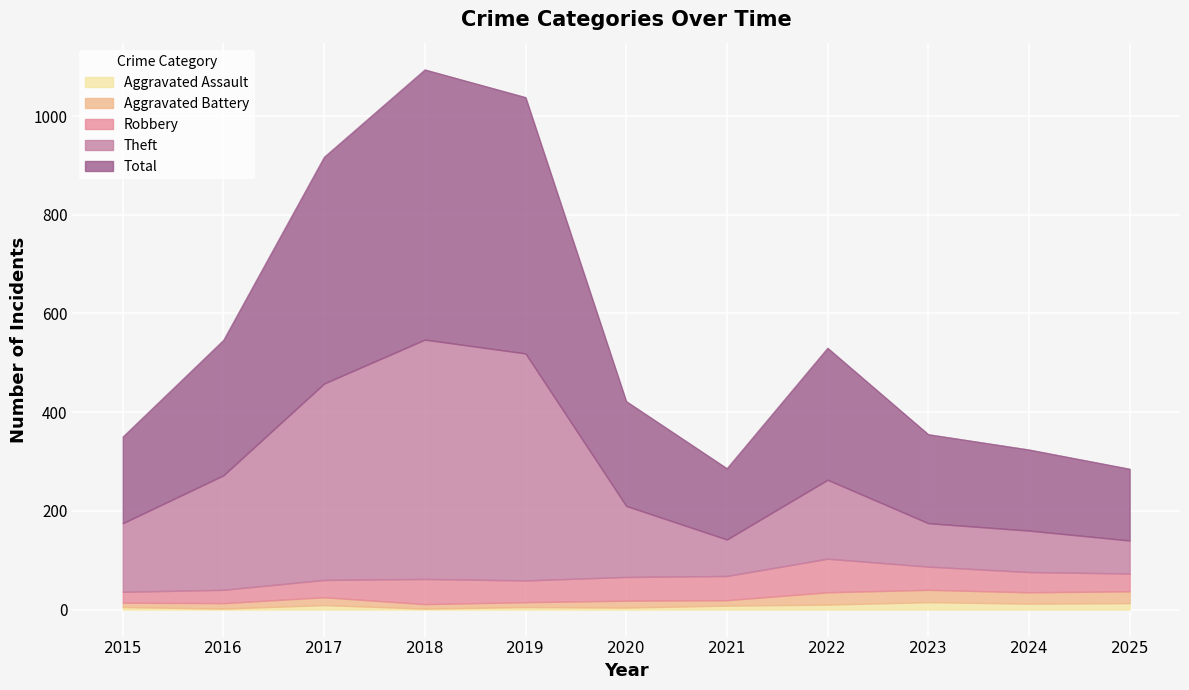

List the labels in order of Theft value, largest first.

2018, 2019, 2017, 2016, 2022, 2020, 2015, 2023, 2024, 2021, 2025